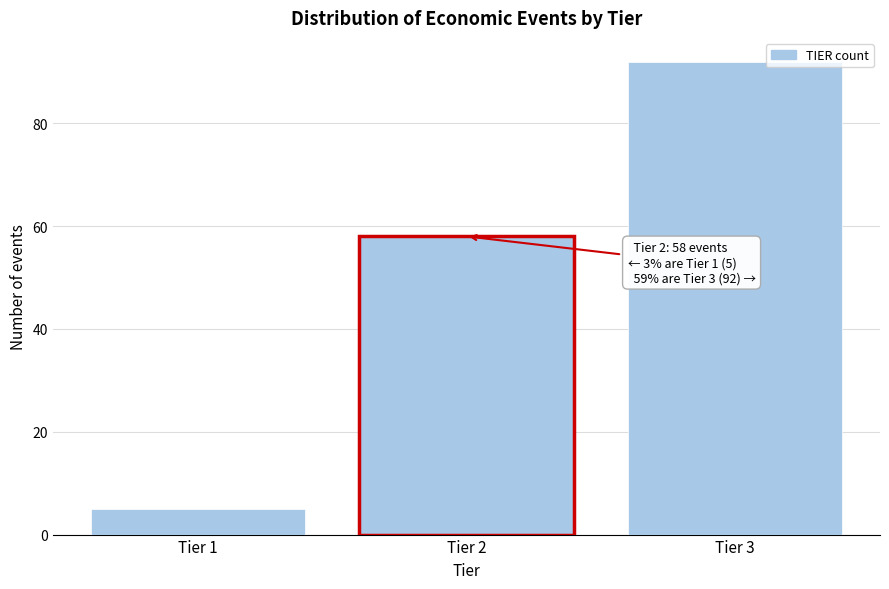

Reading left to right, what are all the values shown in this chart?

Tier 1=5	Tier 2=58	Tier 3=92